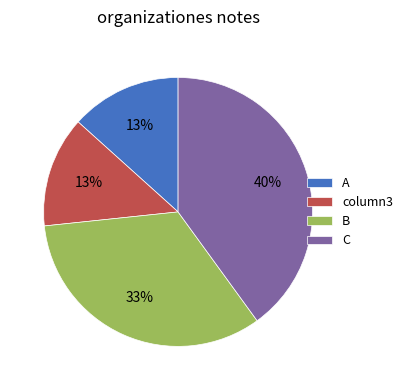

Which category has the biggest portion of the pie?

C